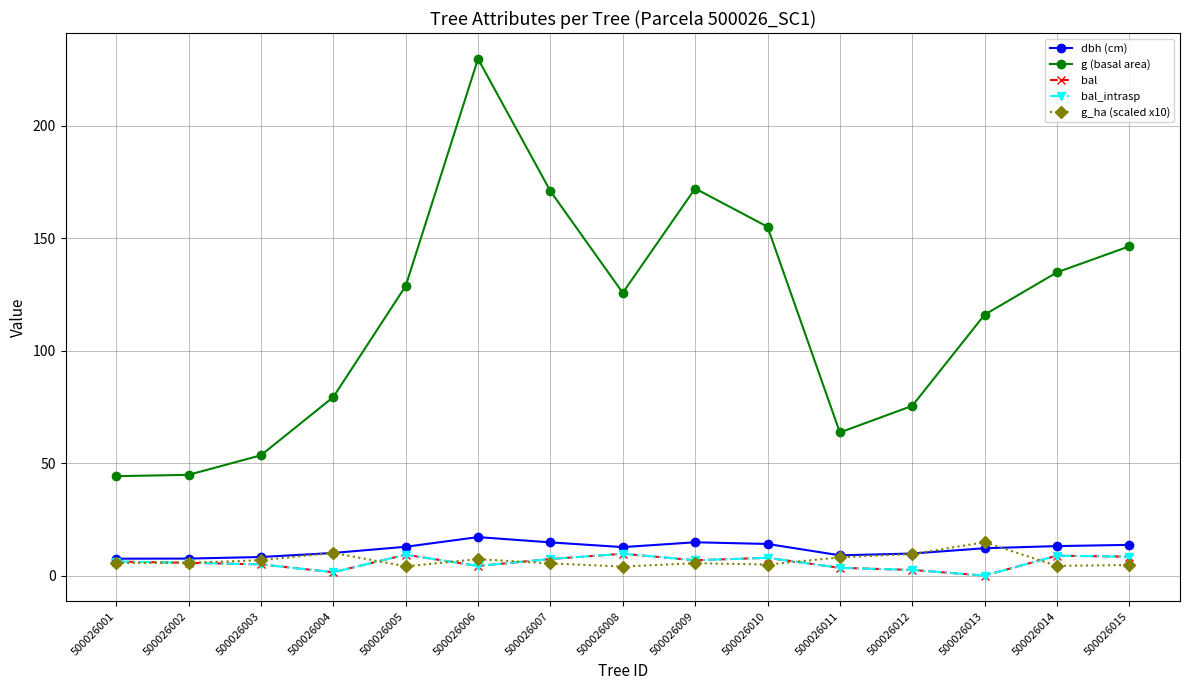

True or false: dbh (cm) and bal_intrasp cross at least once.

False